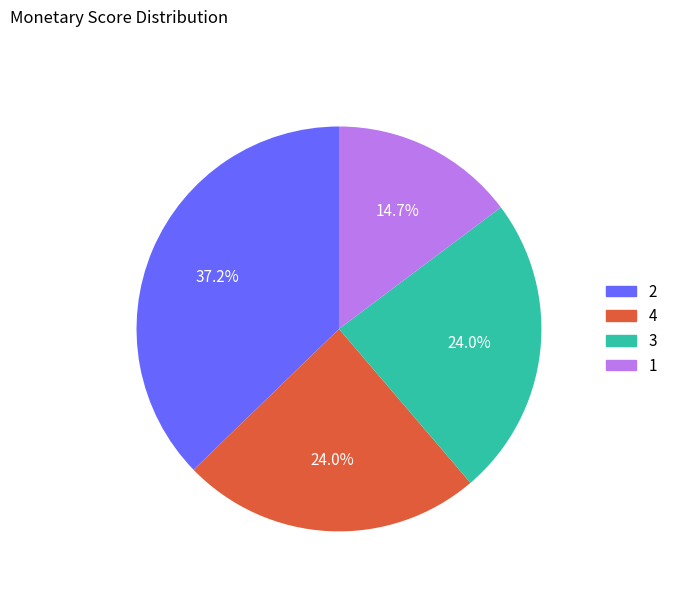

Does any single category account for the majority?

No